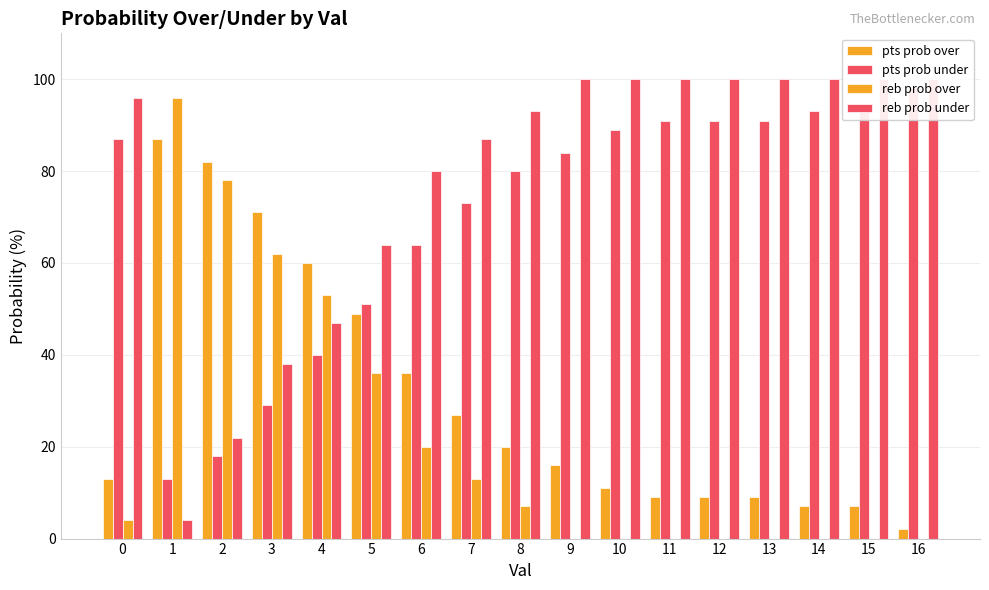

Which series changed the most between 3 and 14?

pts prob over